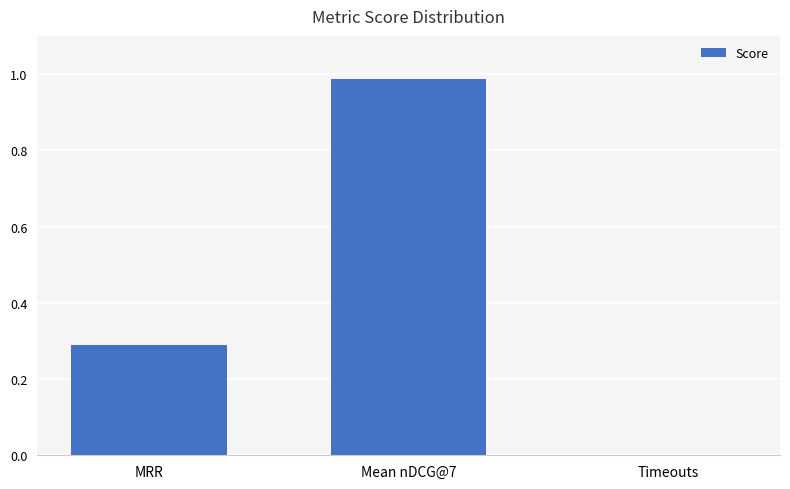

Which category has the highest value across all series?

Mean nDCG@7